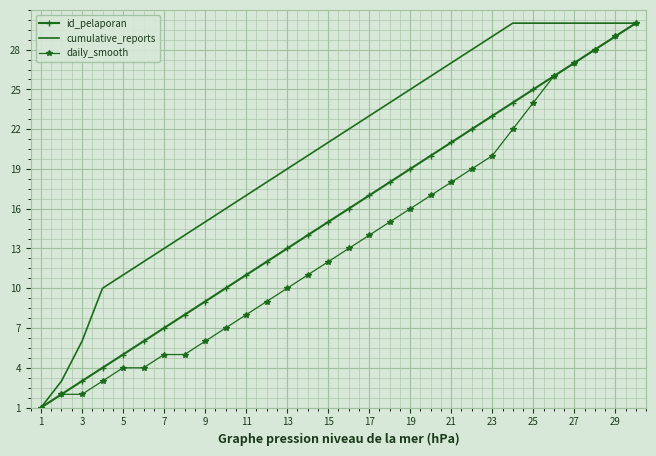

Which series has the largest total across all categories?

cumulative_reports